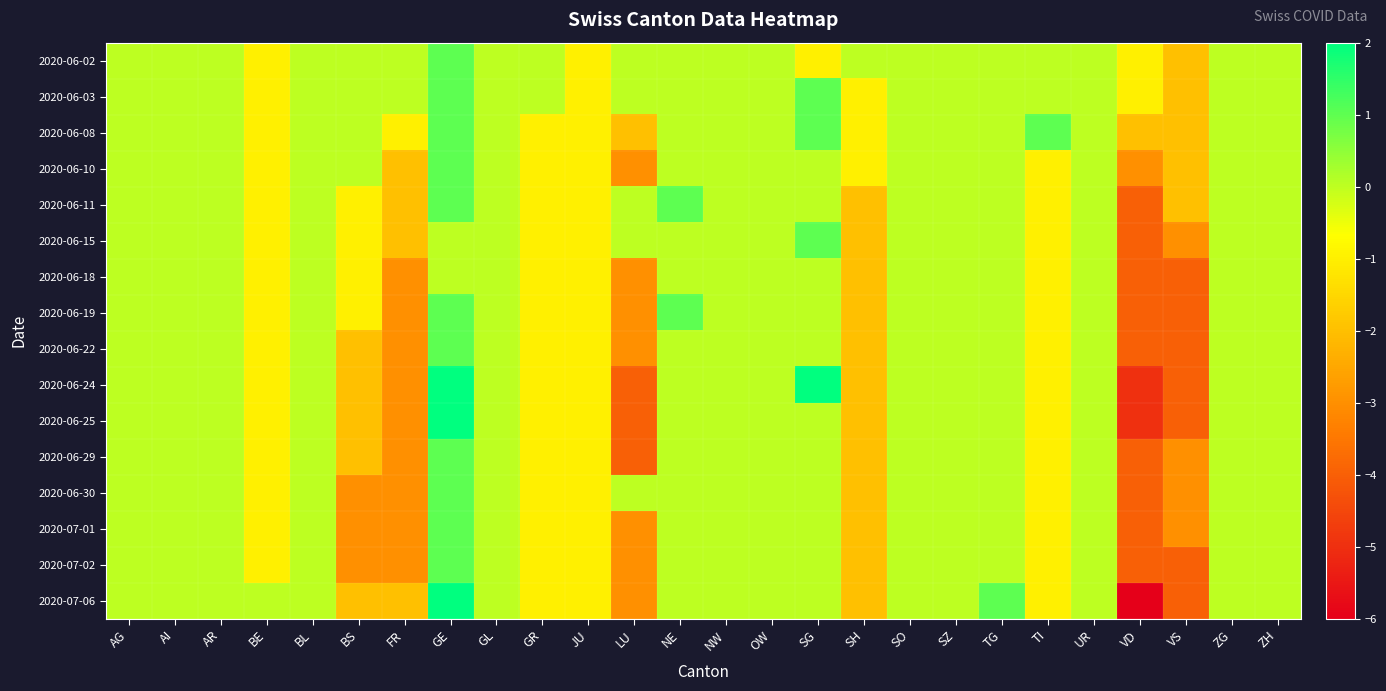

How many data points does each series have?

26